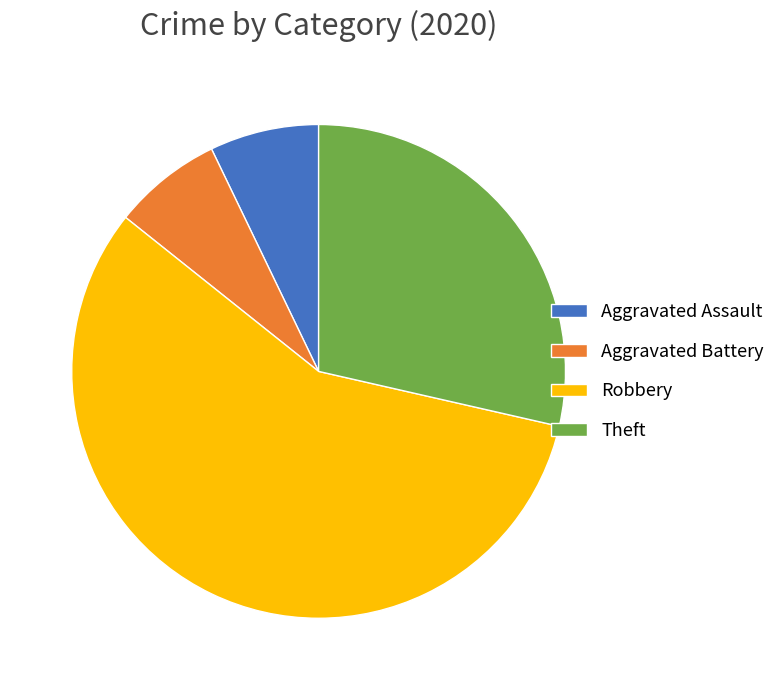

How many slices are in this pie chart?

4